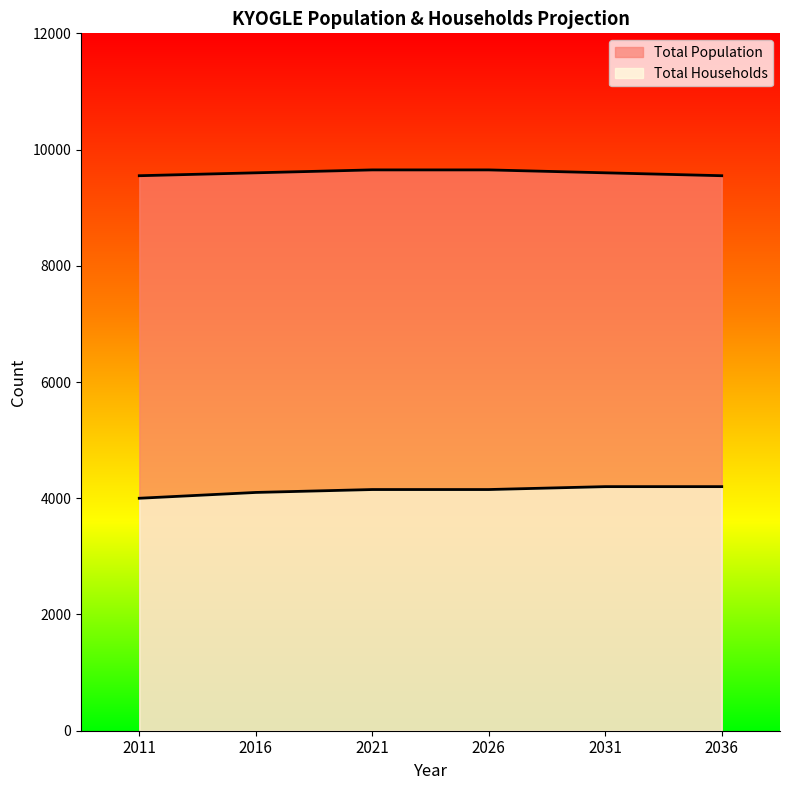

What is the value of the Total Households point at the 3rd from the left?

4150